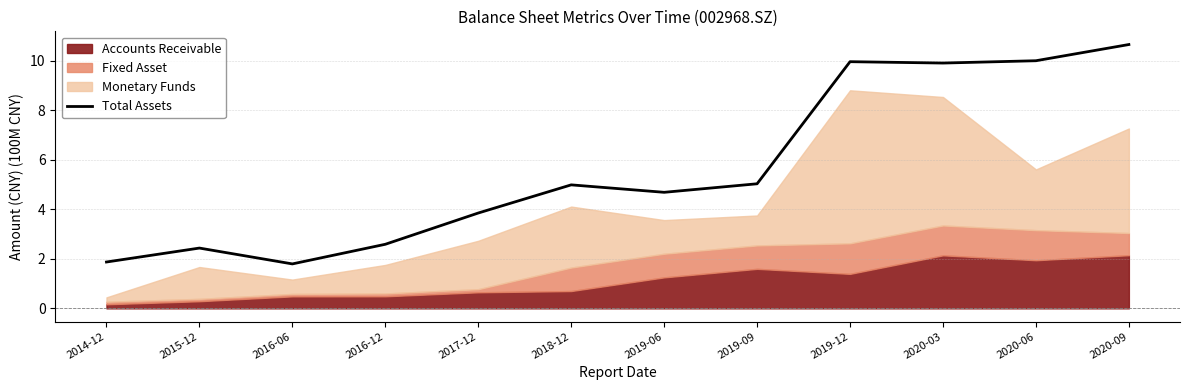

What is the label of the 2nd point from the right?

2020-06